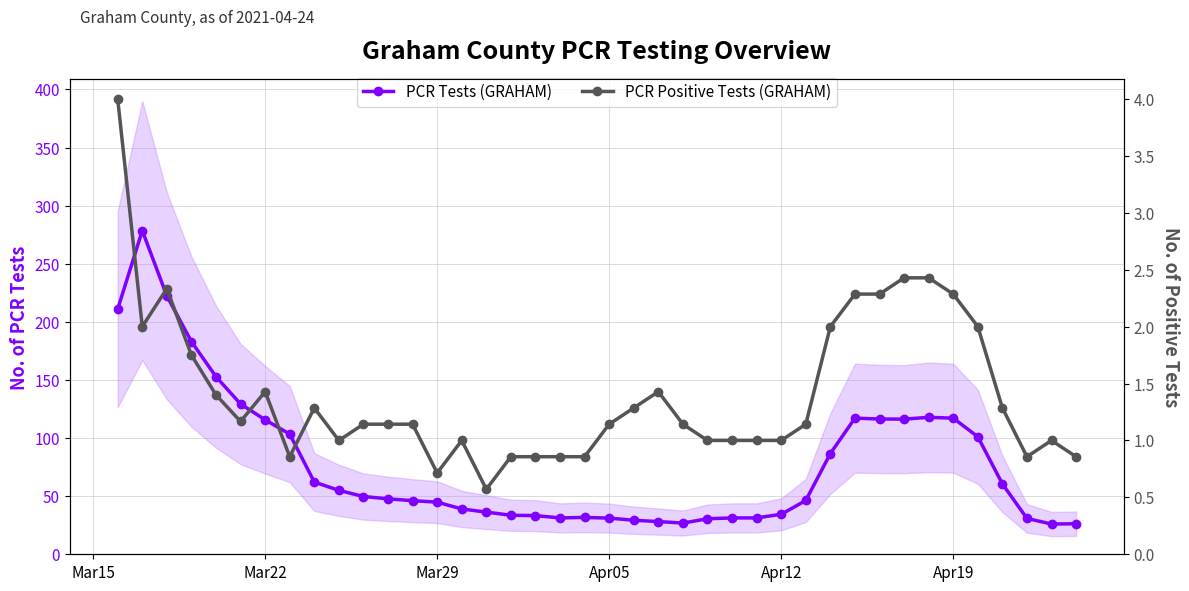

What is the minimum value shown in the chart?

0.6